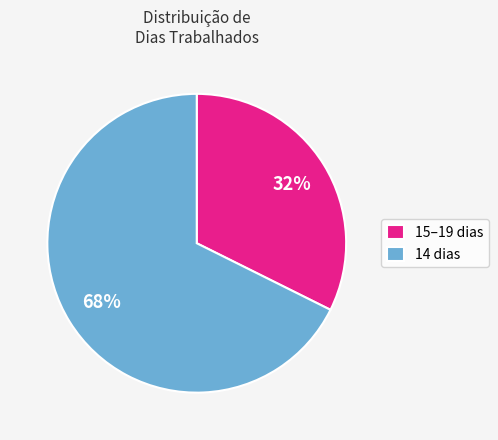

Between 14 dias and 15–19 dias, which is larger?

14 dias